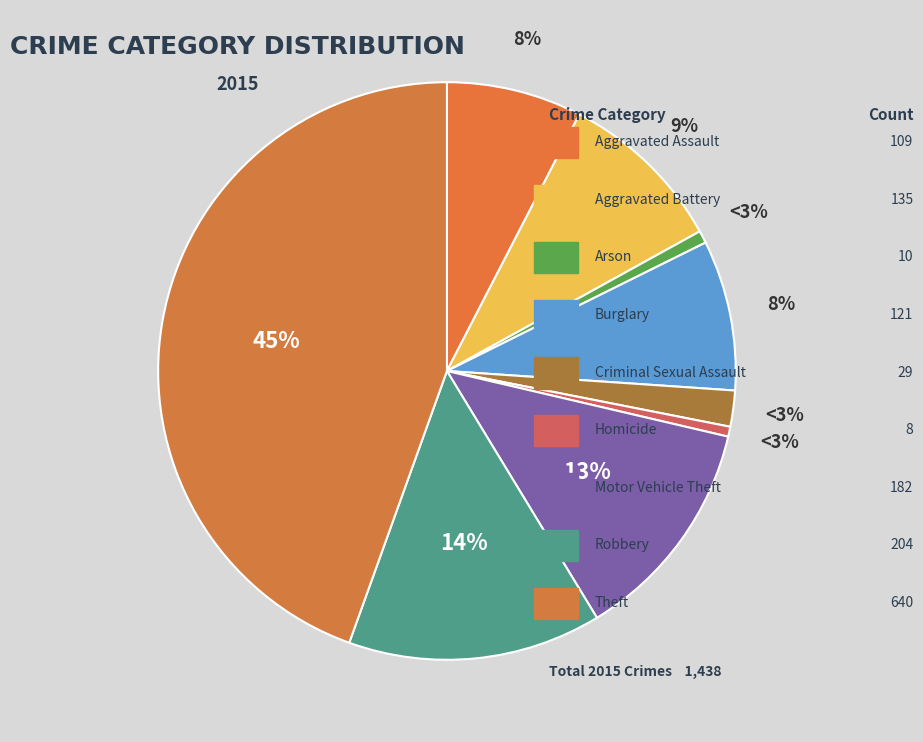

To the nearest percent, what is the combined percentage of Motor Vehicle Theft and Homicide?

13%